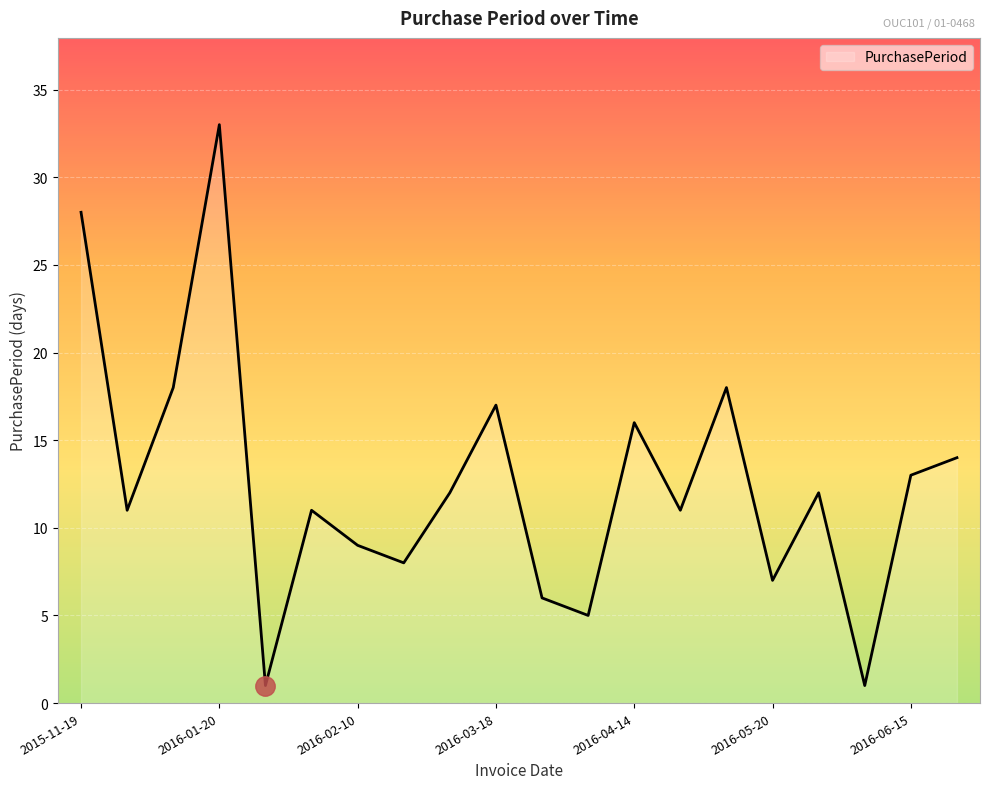

What is the difference between the maximum and minimum values?

32